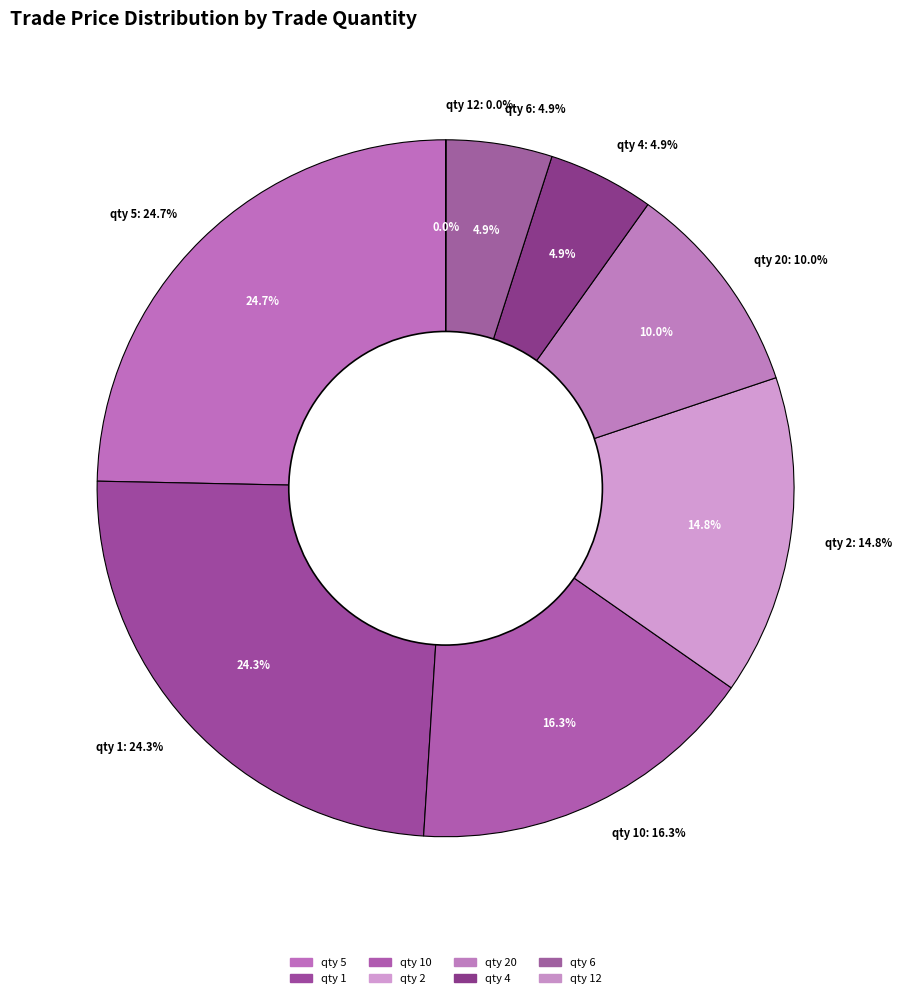

To the nearest percent, what percentage of the pie is 6?

5%